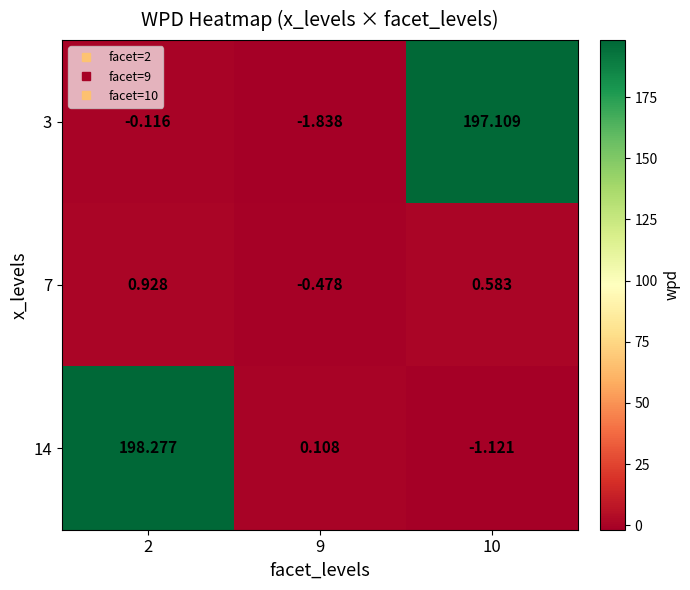

Is the value of 7 at 2 greater than the value of 3 at 9?

Yes